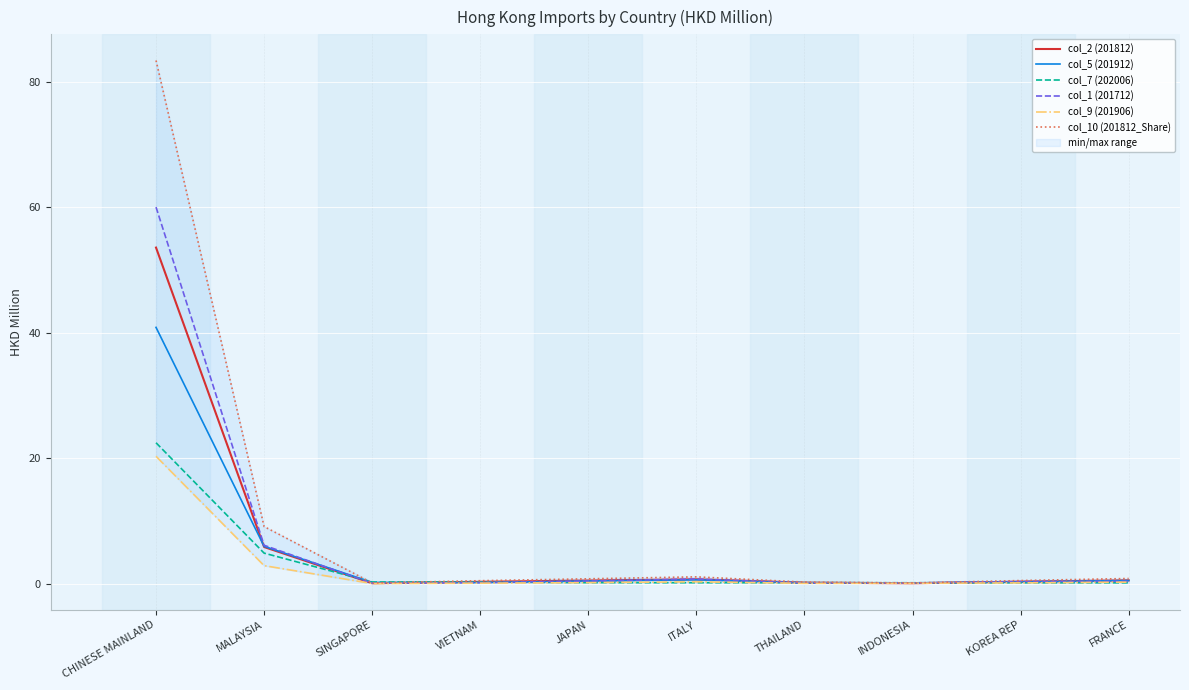

Rank the series by their maximum value, from highest to lowest.

col_10 (201812_Share), col_1 (201712), col_2 (201812), col_5 (201912), col_7 (202006), col_9 (201906)